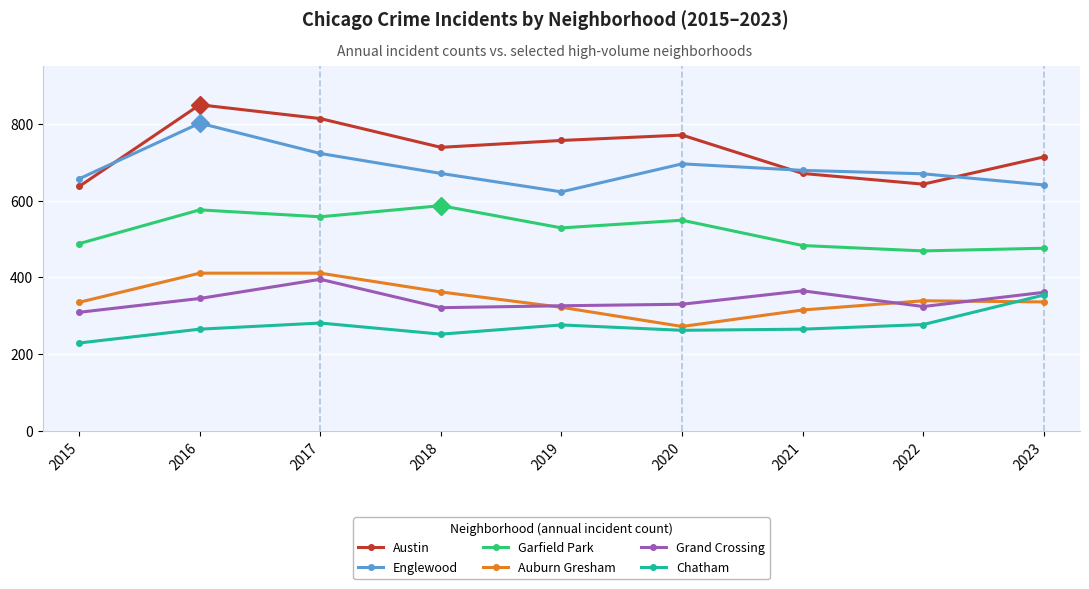

What is the minimum value shown in the chart?

229